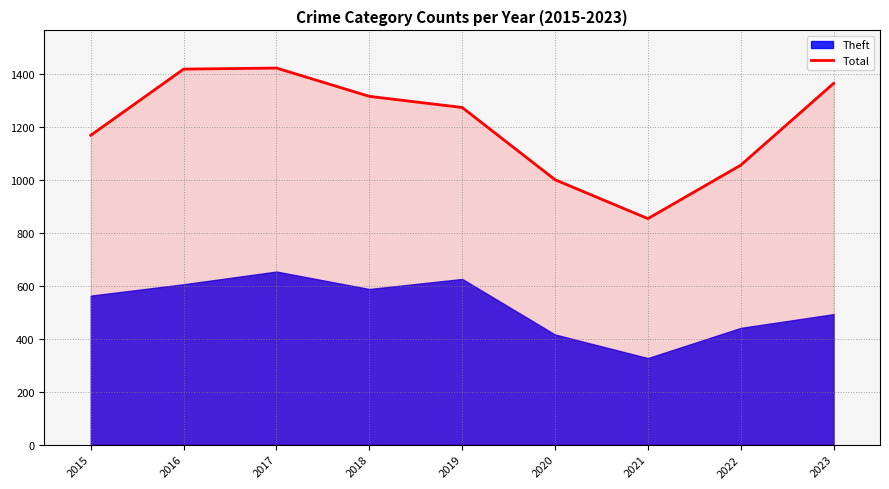

Which label corresponds to the largest value in the chart?

2017